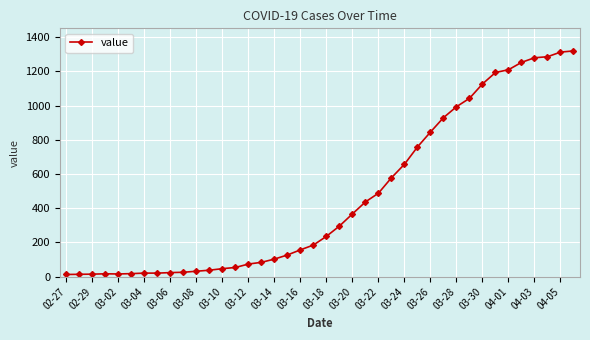

What is the maximum value shown in the chart?

1319